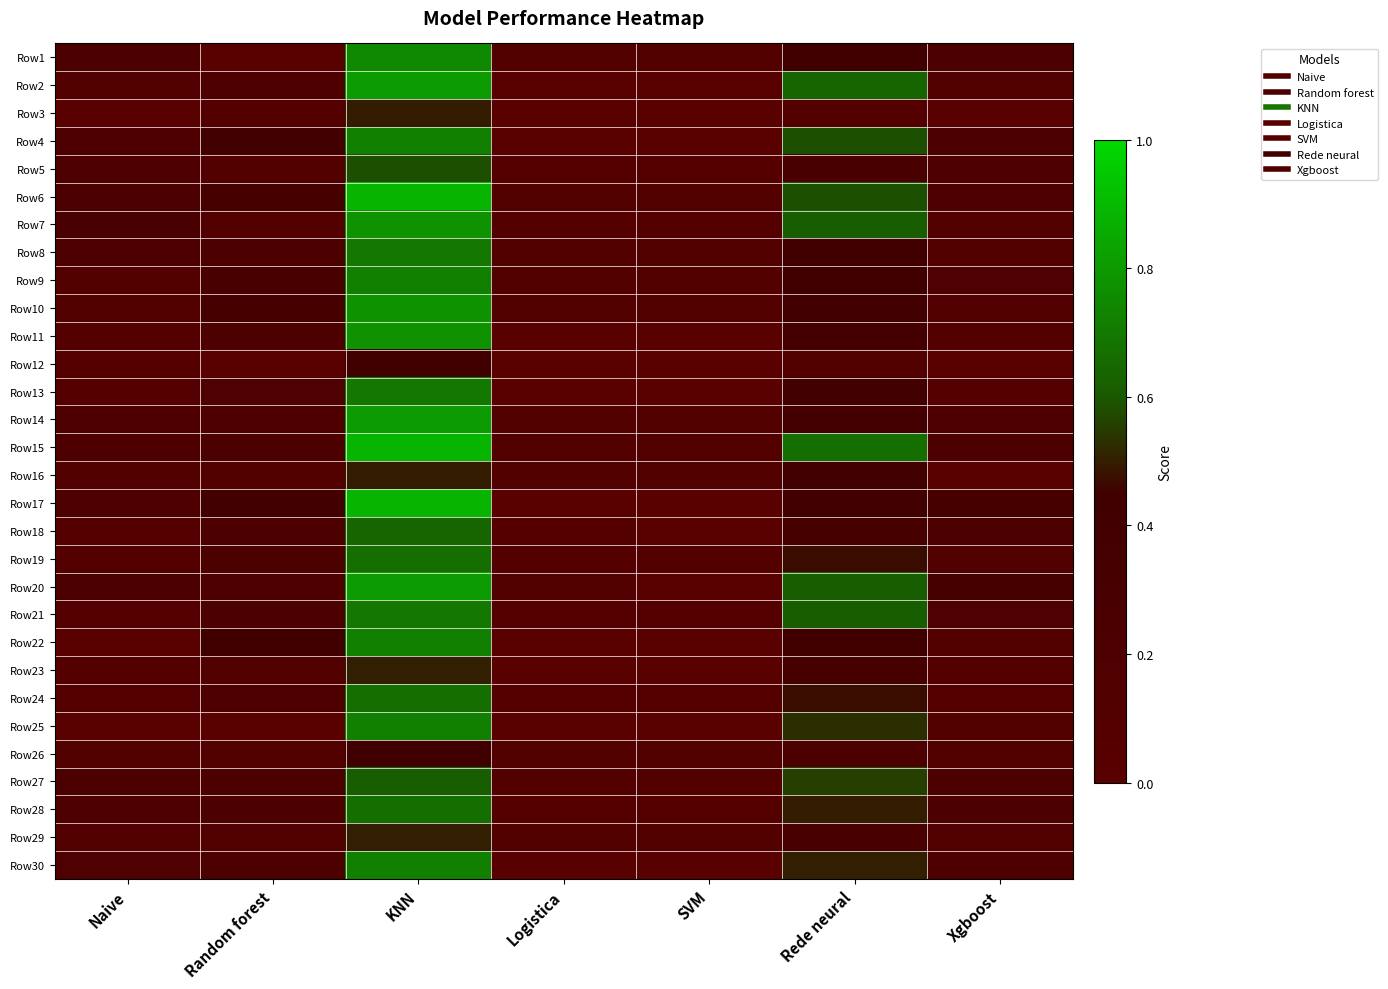

At which category does the chart reach its minimum across all series?

Random forest